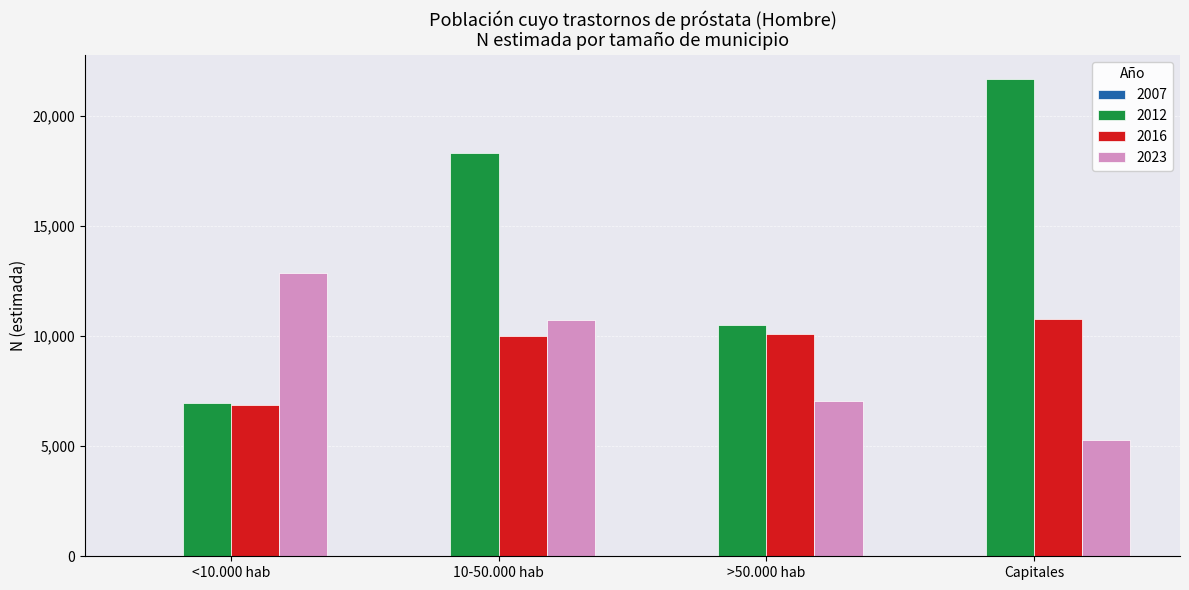

Which series changed the most between <10.000 hab and >50.000 hab?

2023